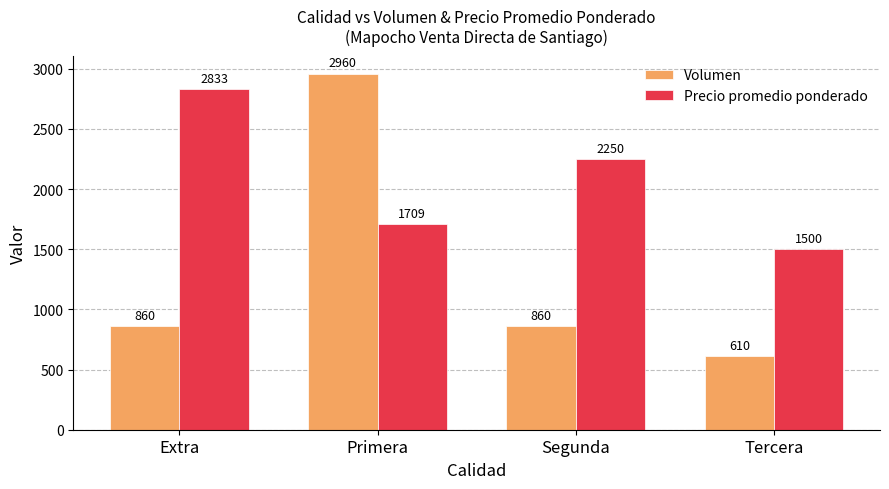

List the series in order of their overall mean, lowest first.

Volumen, Precio promedio ponderado